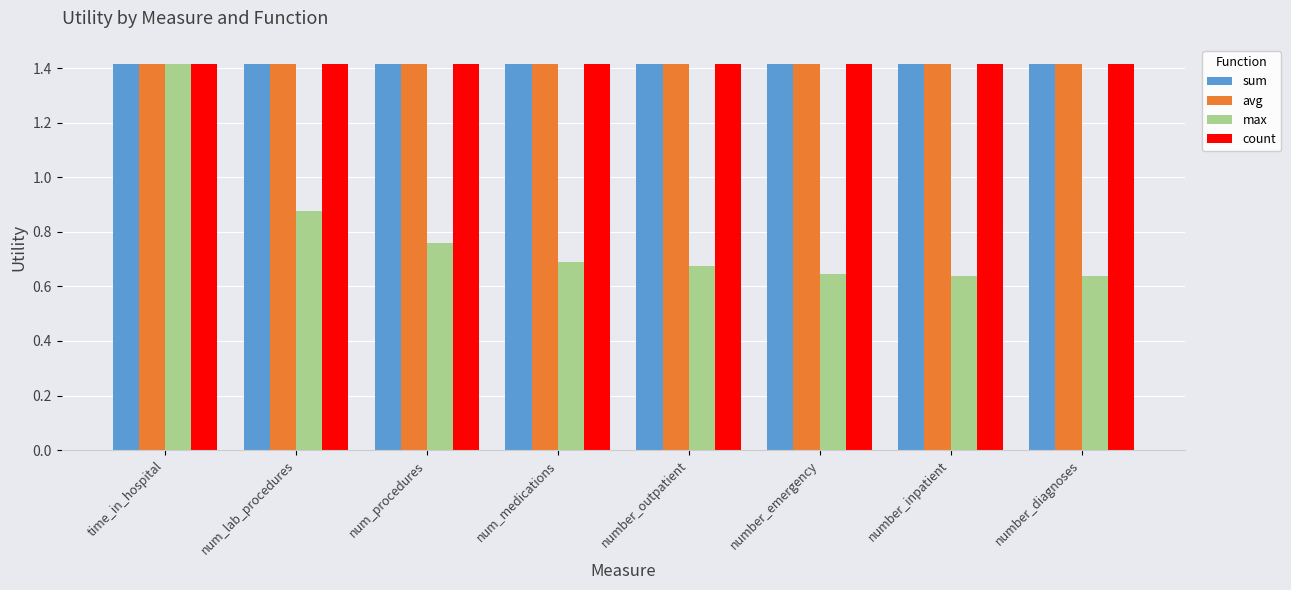

The value of avg at number_inpatient is 1.4. True or false?

True